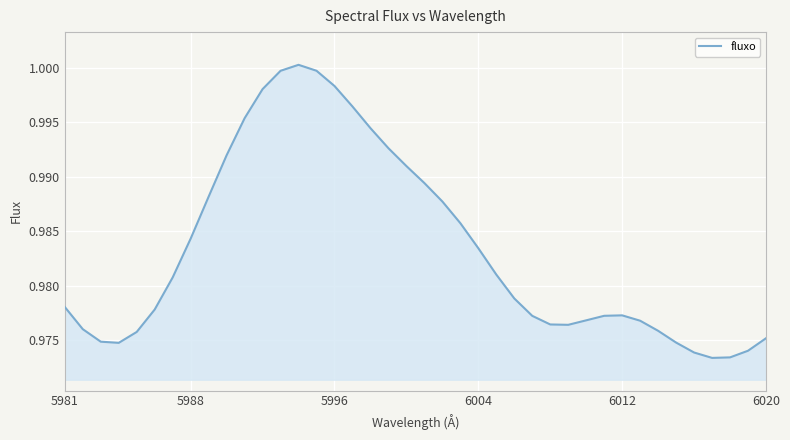

The value at 6004 is 1.6. True or false?

False